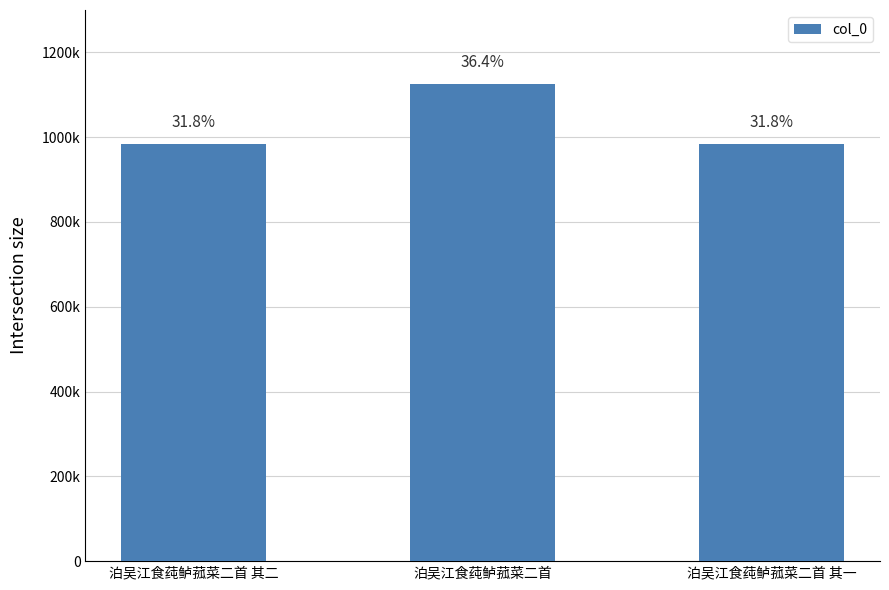

Does the chart contain any negative values?

No